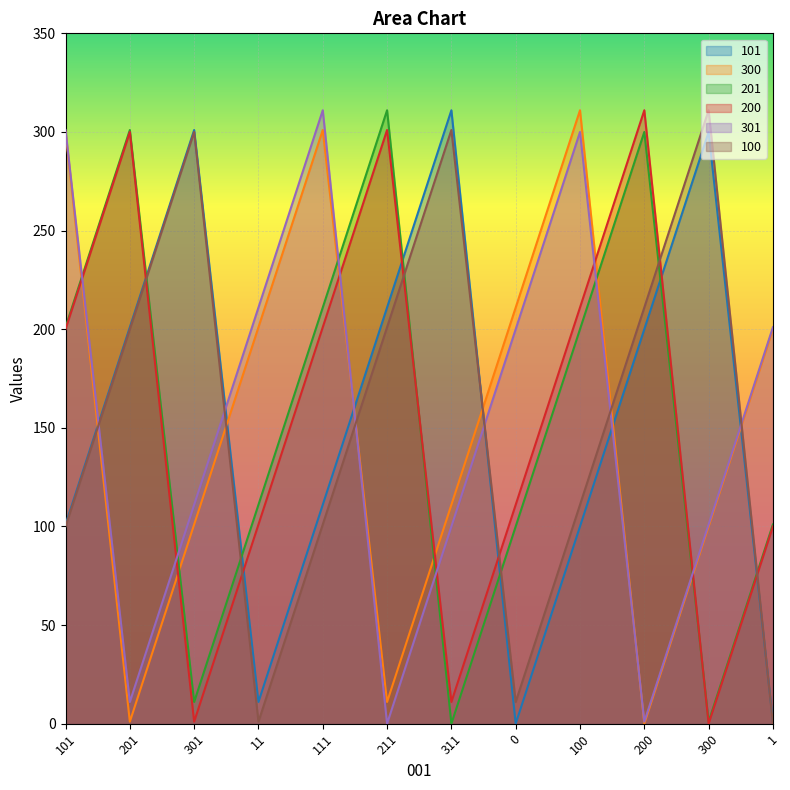

List the series in order of their peak value, highest first.

101, 300, 201, 200, 301, 100